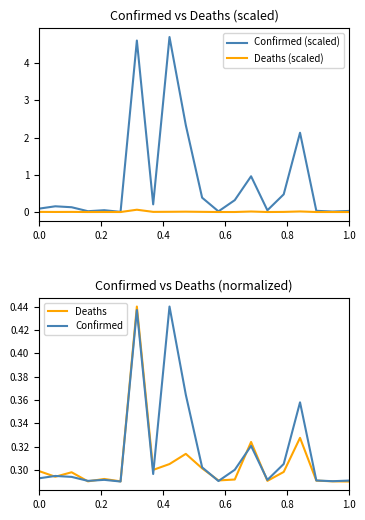

What is the approximate value of Confirmed at 0.0?

0.3